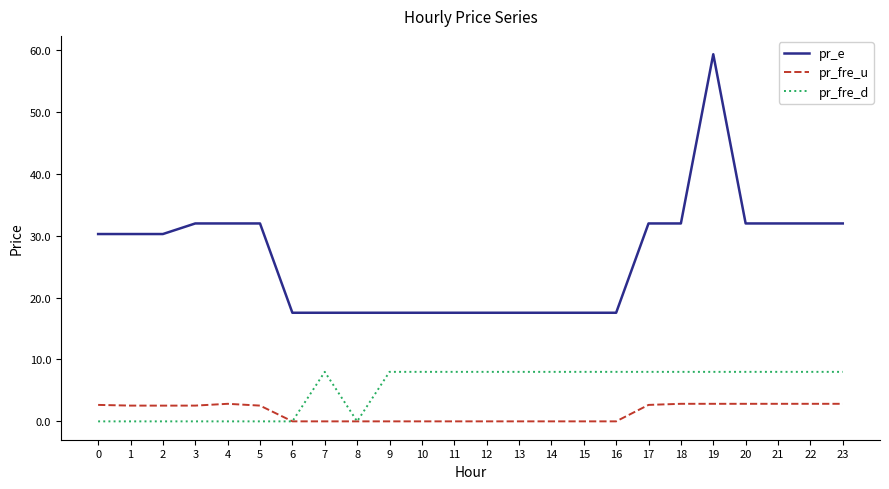

Rank the series at 16 from lowest to highest value.

pr_fre_u, pr_fre_d, pr_e